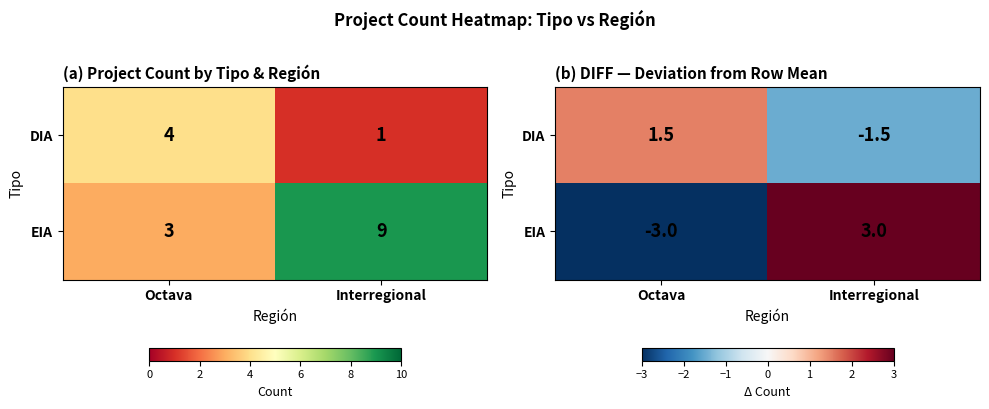

What is the maximum value for DIA?

1.5